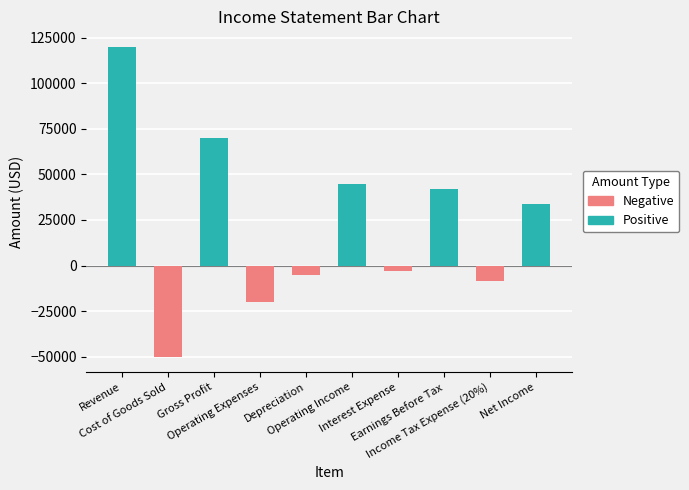

Rank the series by their average value, from highest to lowest.

Positive, Negative